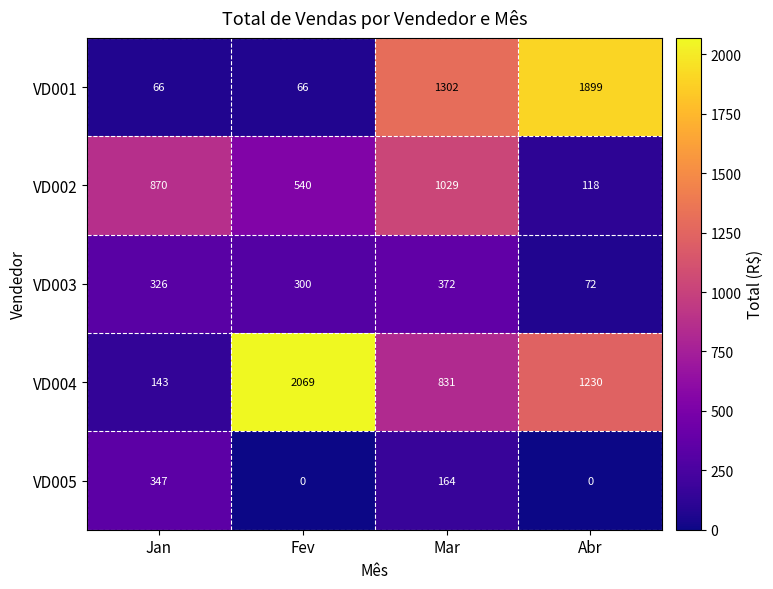

The VD002 series shows 1255 at Jan. True or false?

False